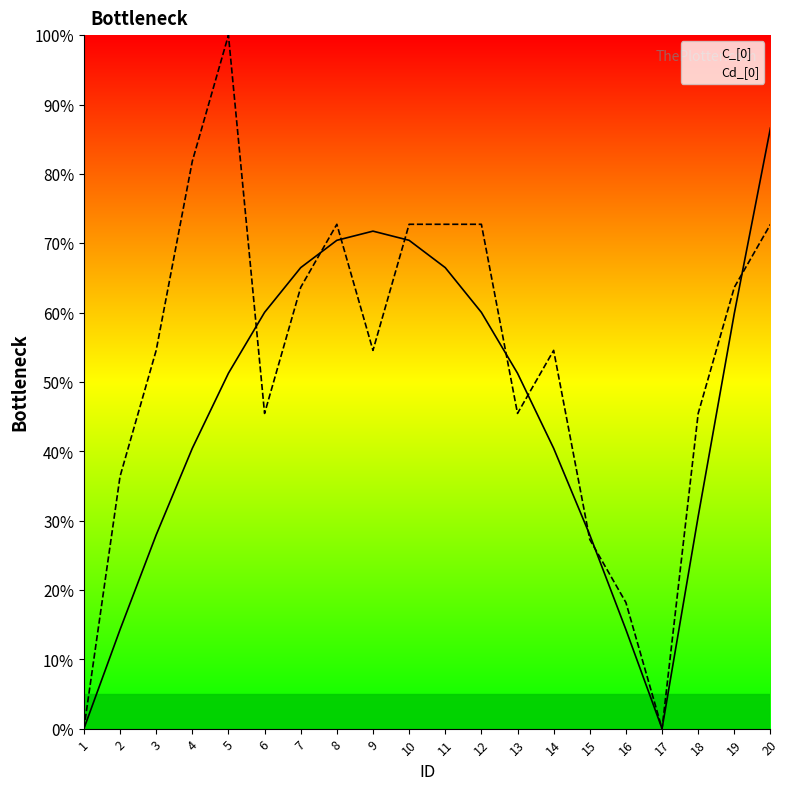

At which category is the sum across all series the highest?

20